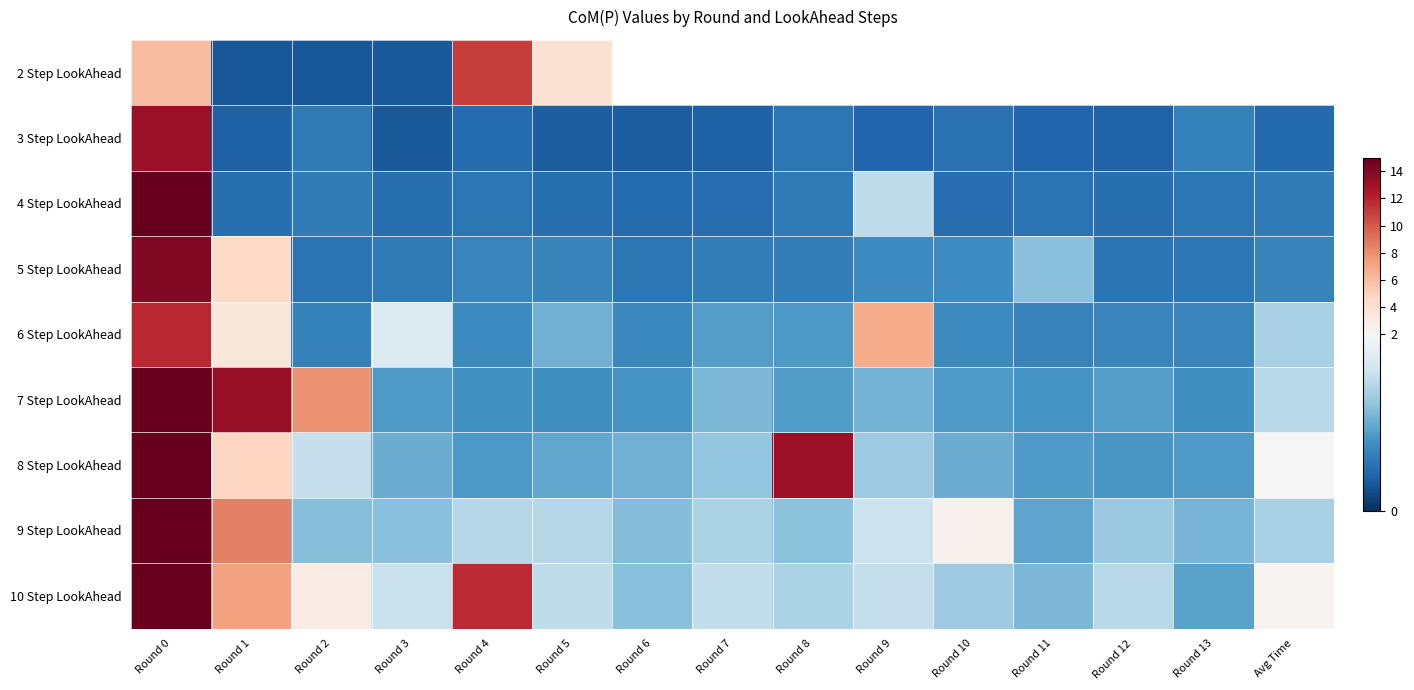

What is the sum of all 9 Step LookAhead values?

41.2